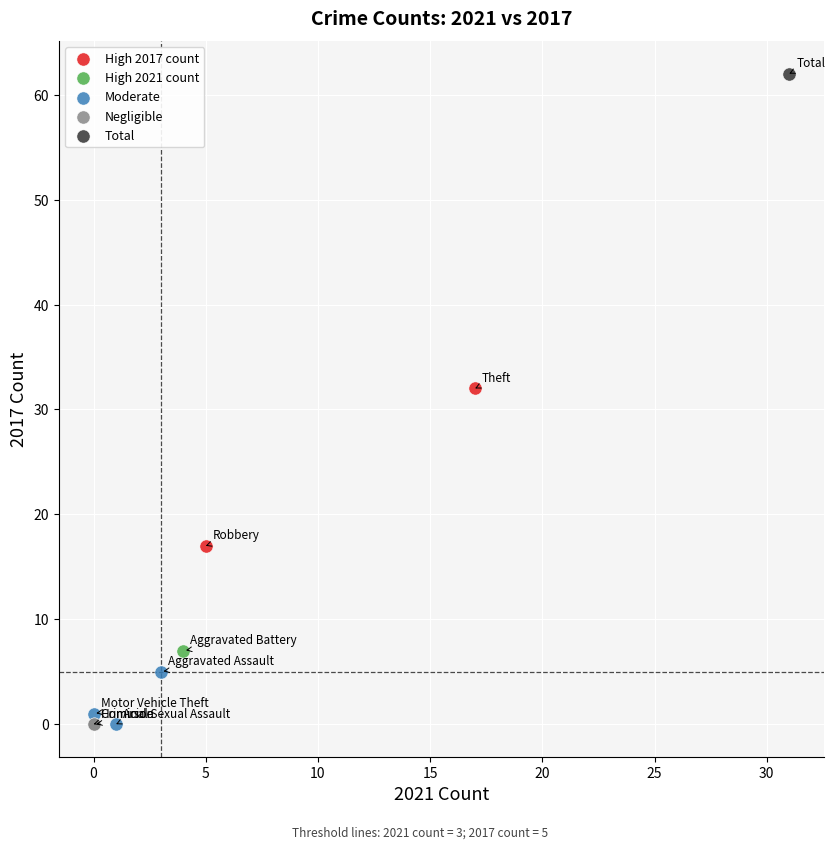

What are all the series names shown in the legend?

High 2017 count, High 2021 count, Moderate, Negligible, Total